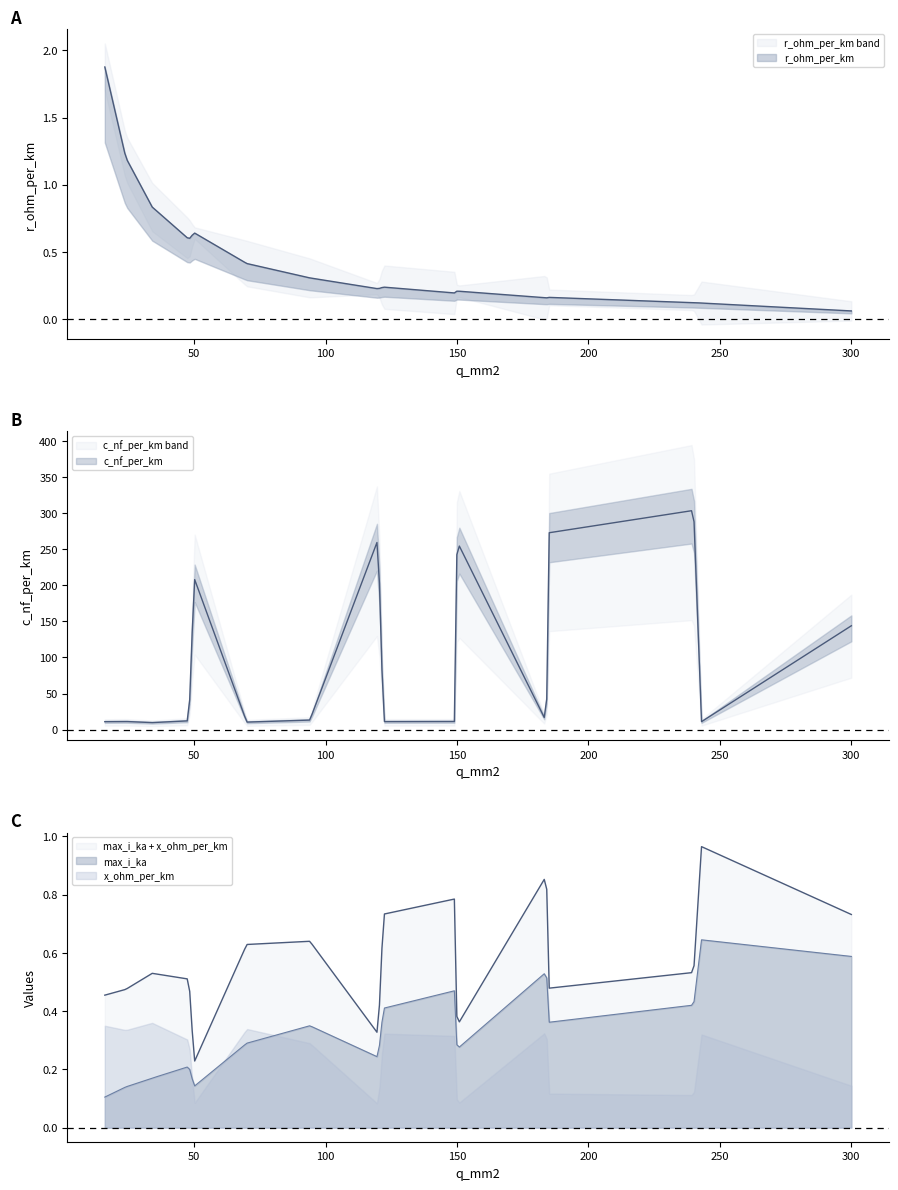

In r_ohm_per_km, how many points are lower than both neighbors (excluding endpoints)?

4